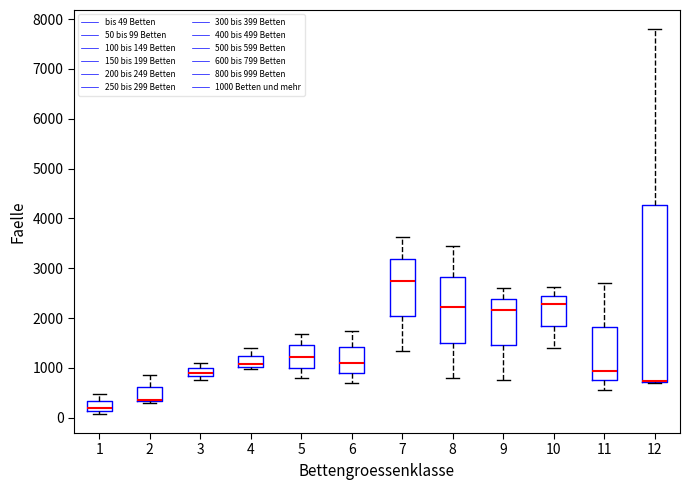

Where is the lower edge of the box at x = 11 on the y-axis? The values are not printed on the chart, so give them approximately, as read against the axis.

800